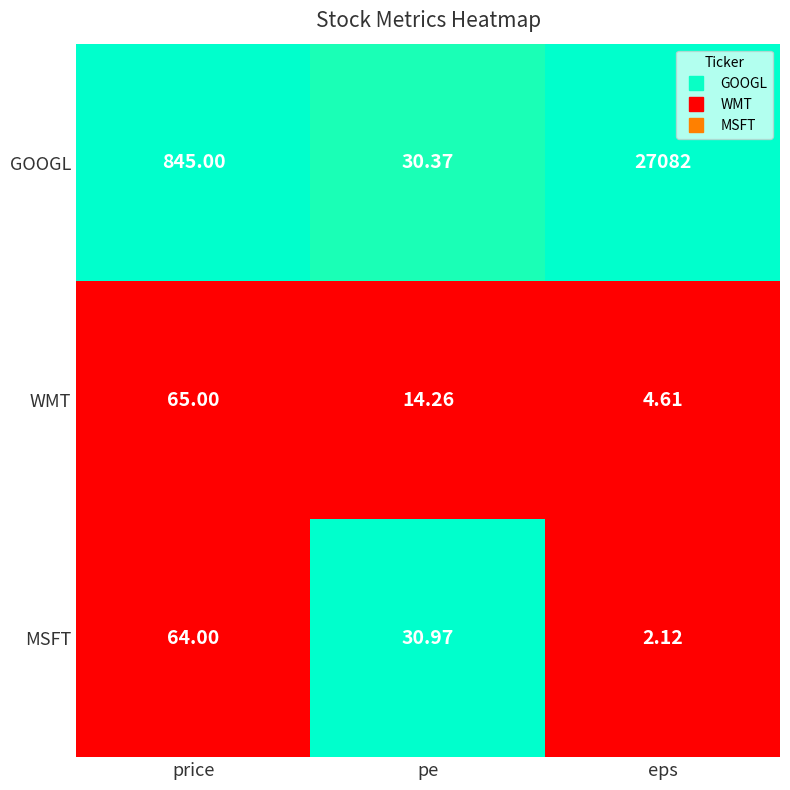

Which category has the highest value in the GOOGL series?

eps